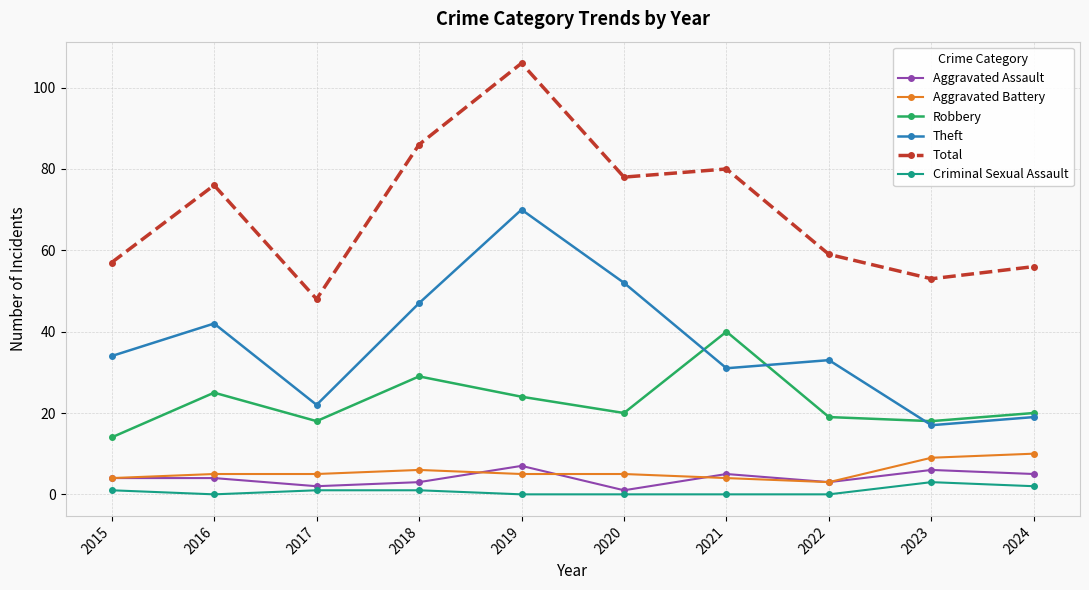

What is the sum of all Total values?

699